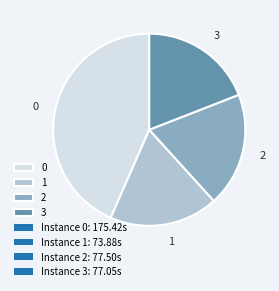

True or false: 0 accounts for 51% of the total.

False